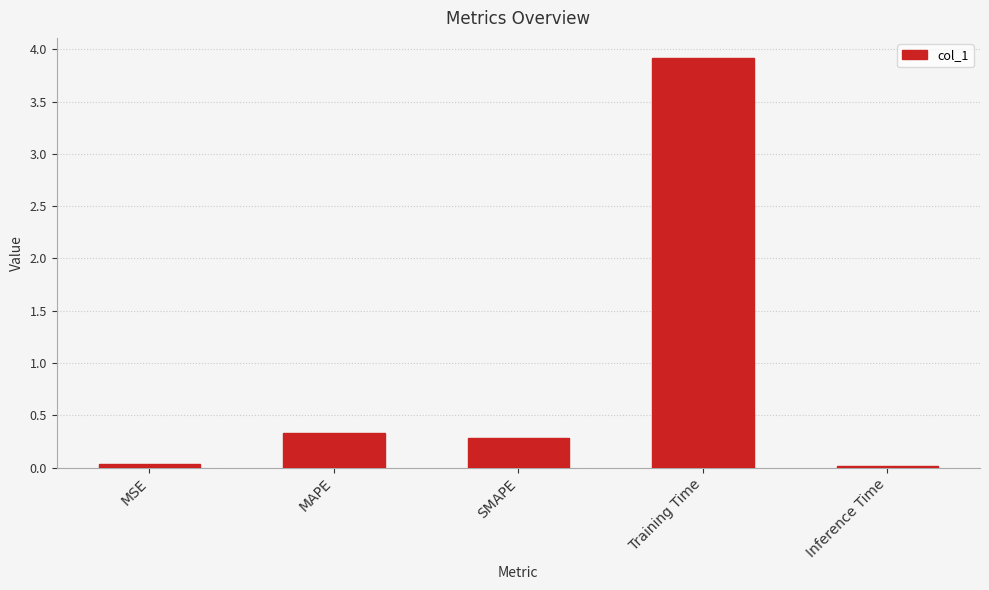

What is the sum of all values?

4.6